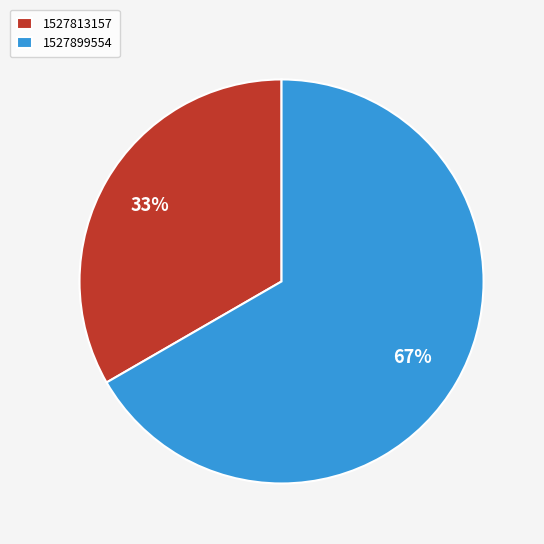

How many slices are in this pie chart?

2